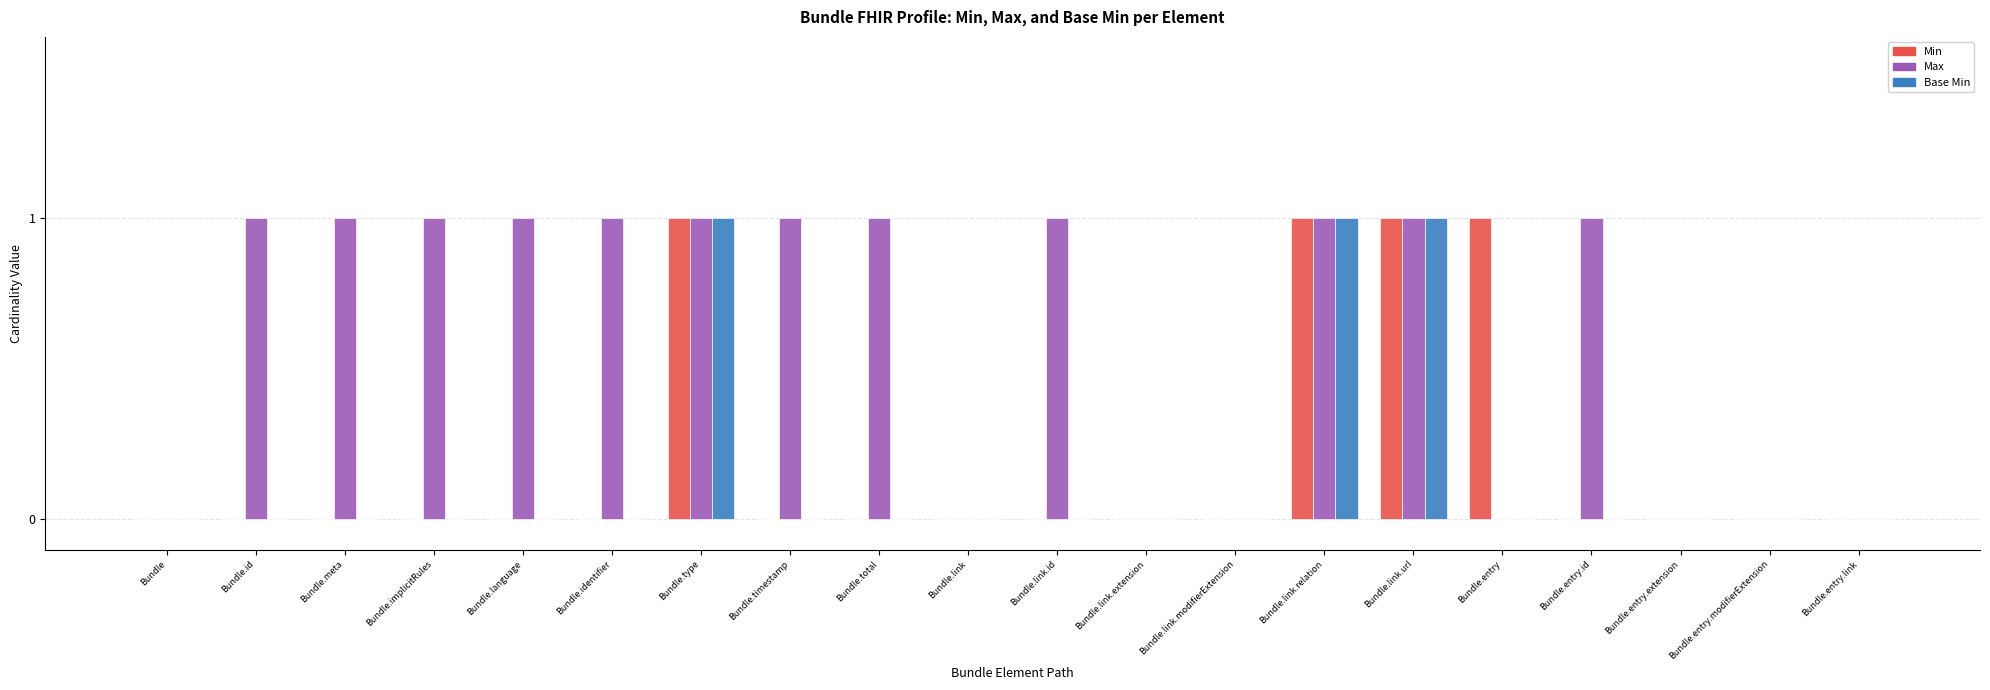

How many groups of bars are there?

20